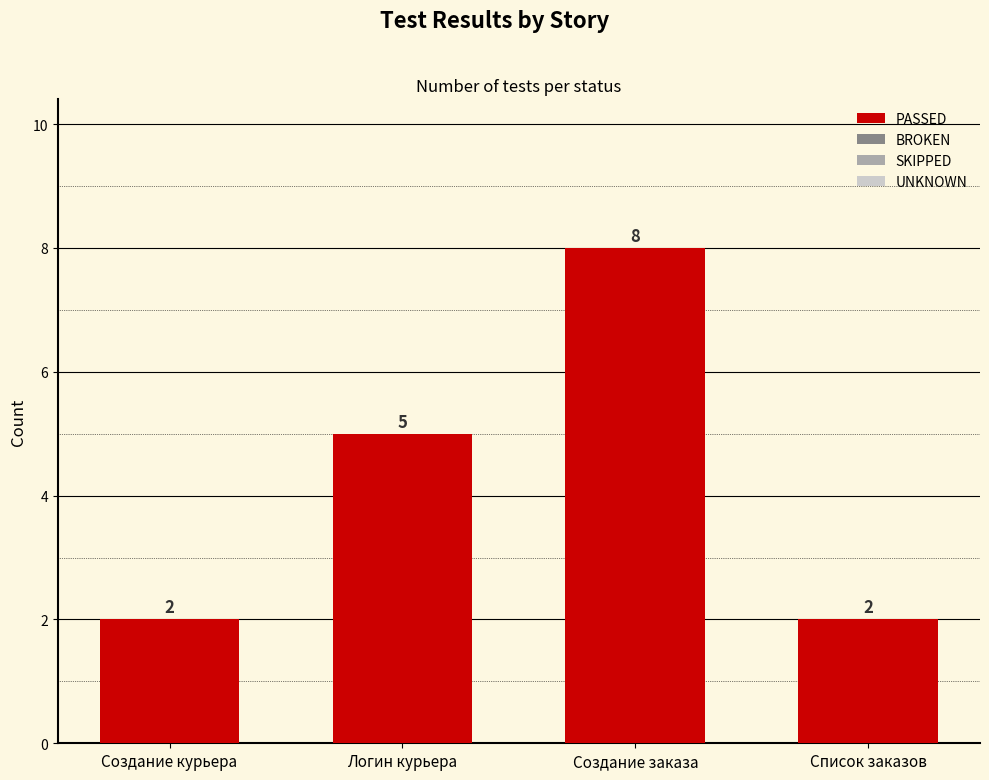

Which has a higher value, Создание заказа or Создание курьера?

Создание заказа